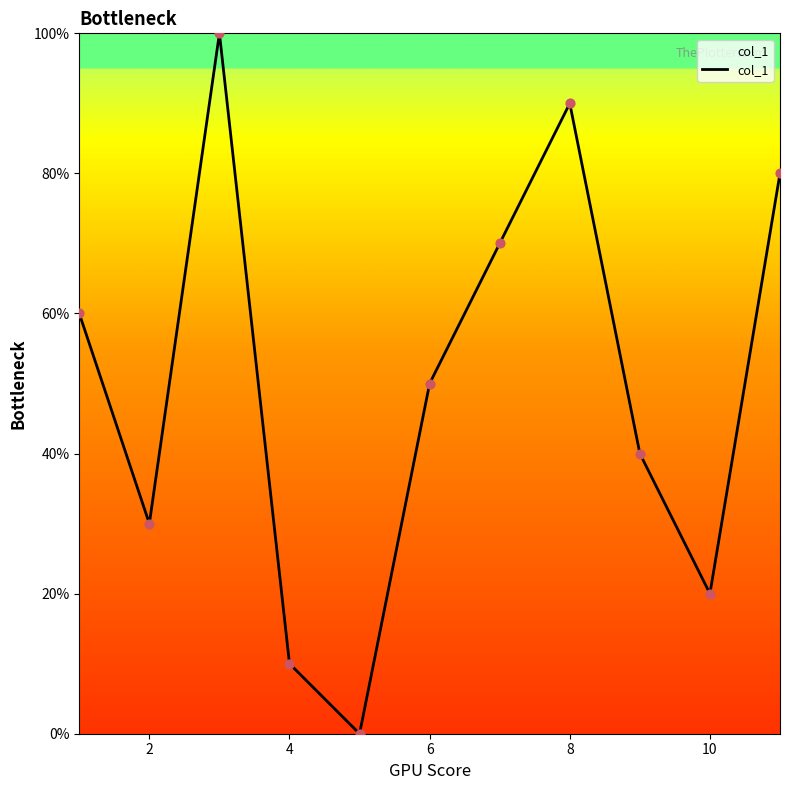

What is the maximum value shown in the chart?

100